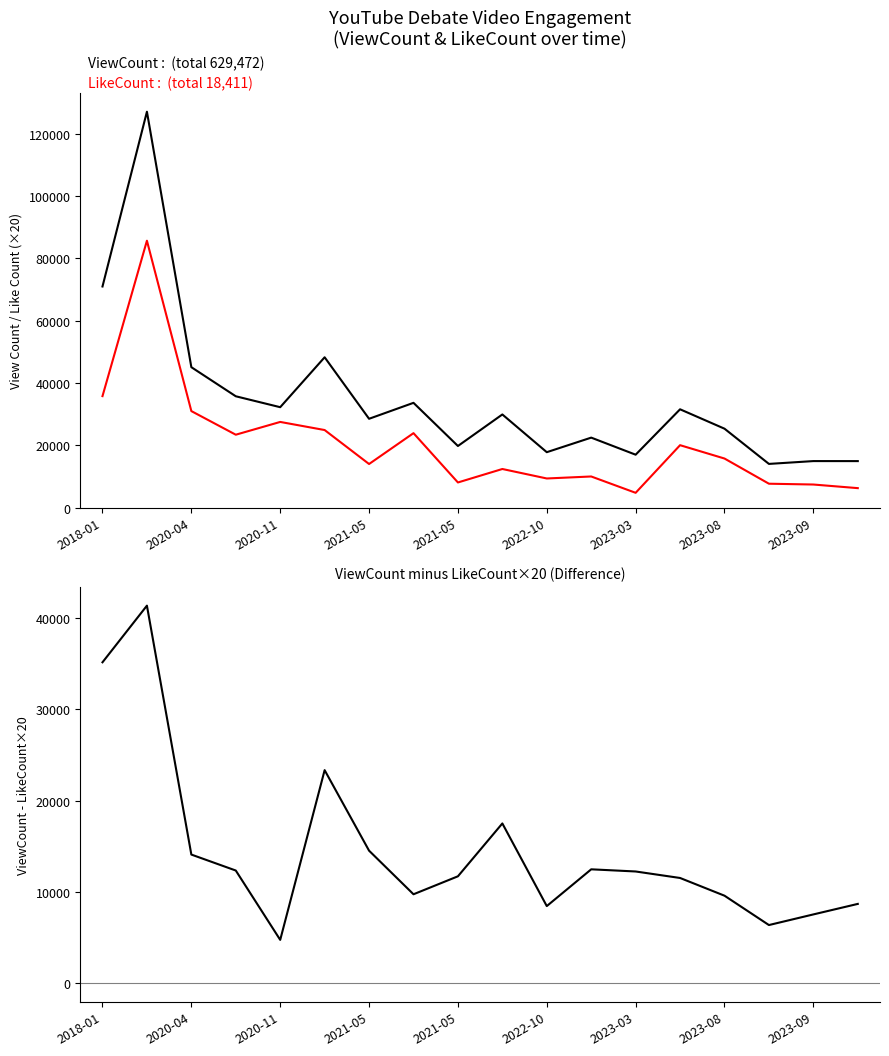

Does the chart display data point markers on the line(s)?

No